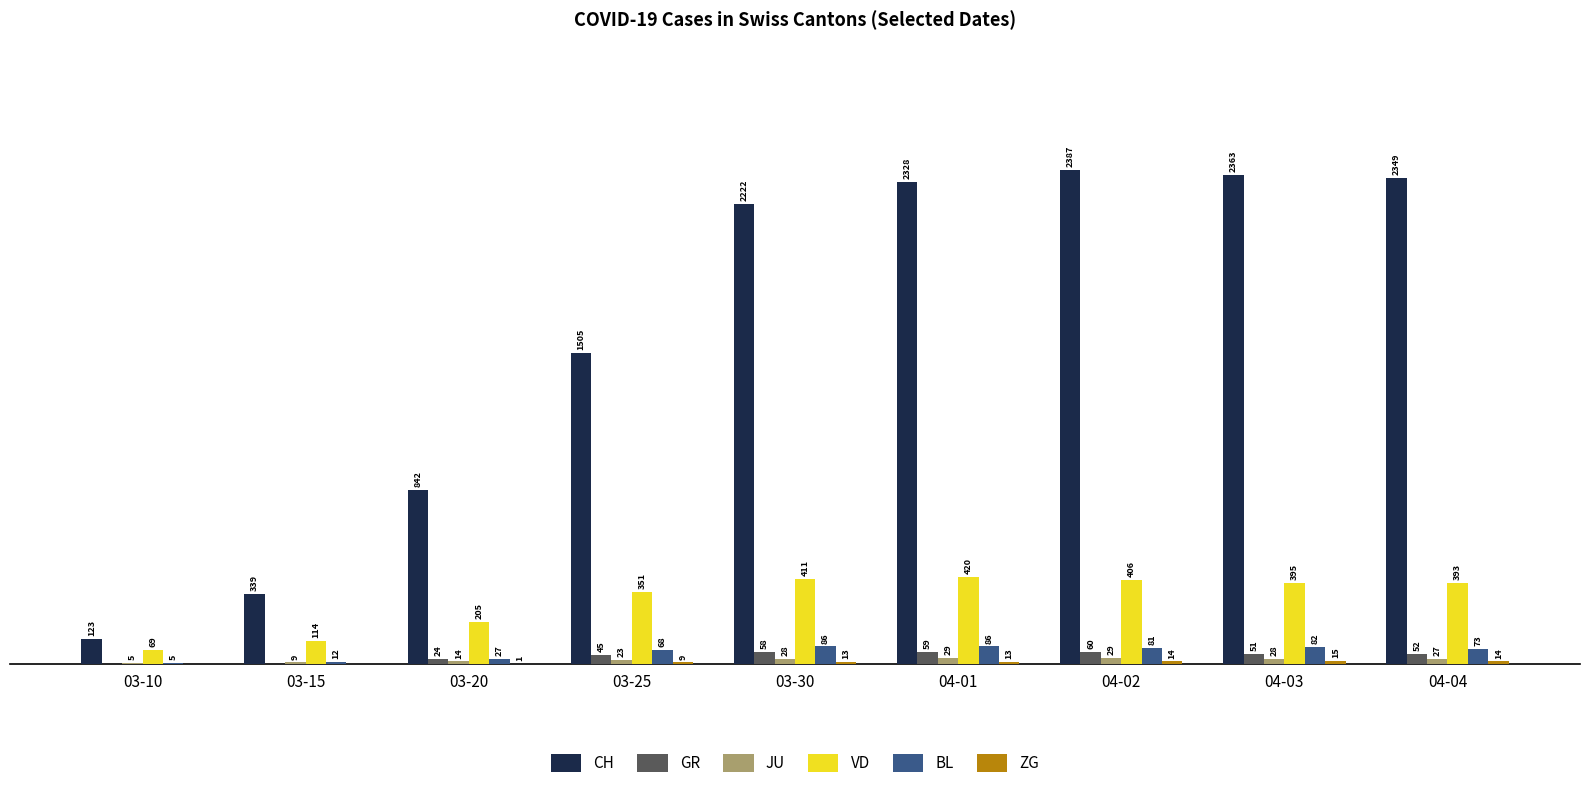

Which category has the highest value in the VD series?

04-01